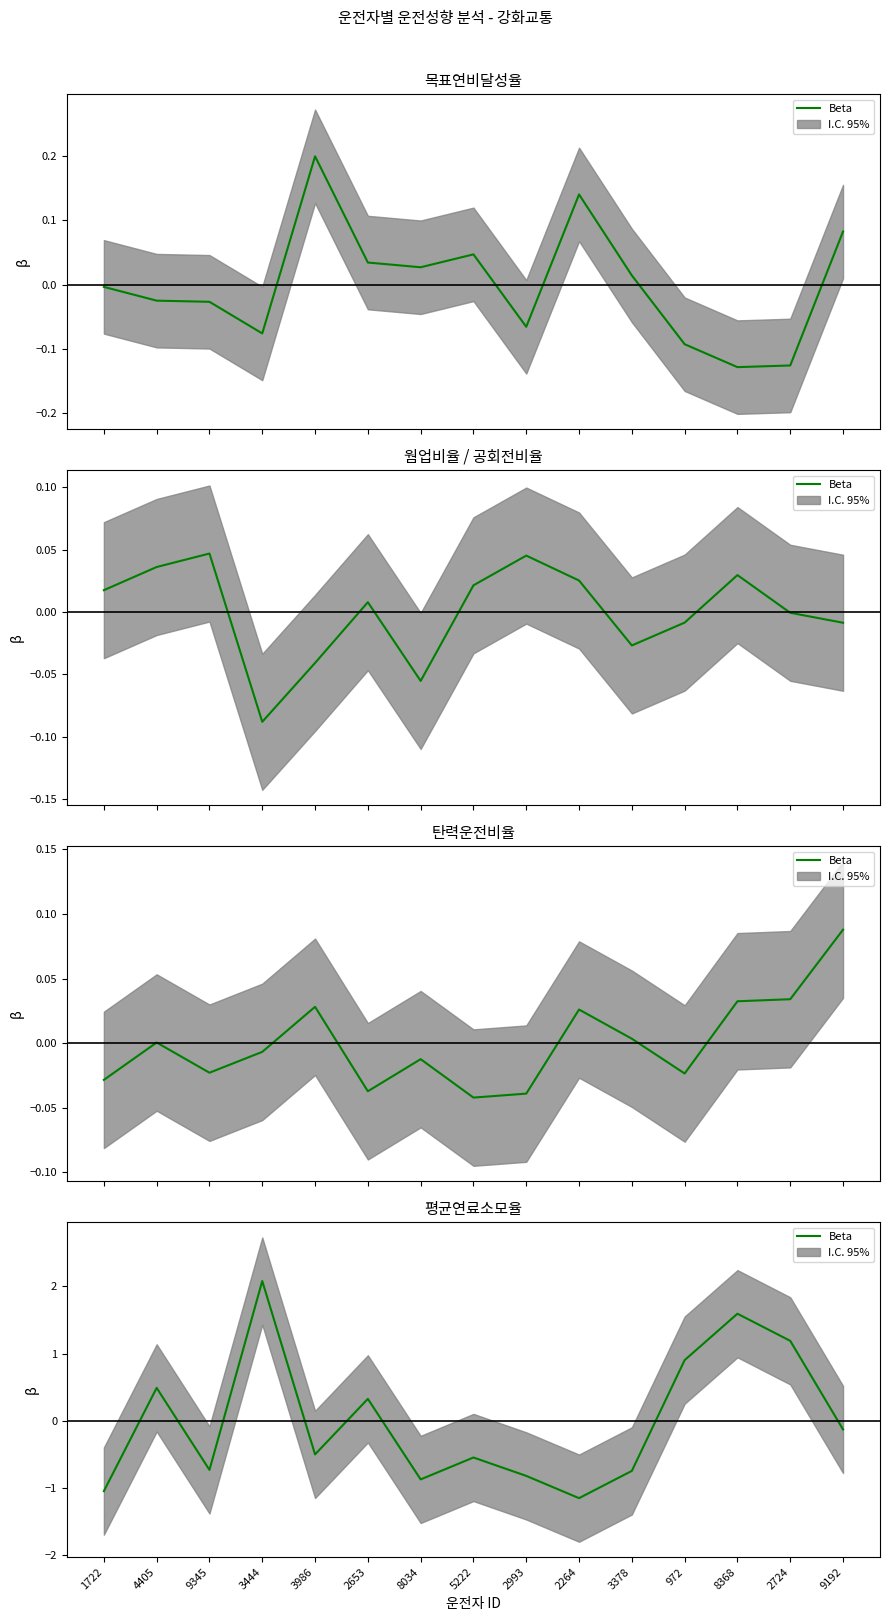

Which has a higher value, 9192 or 2724?

2724